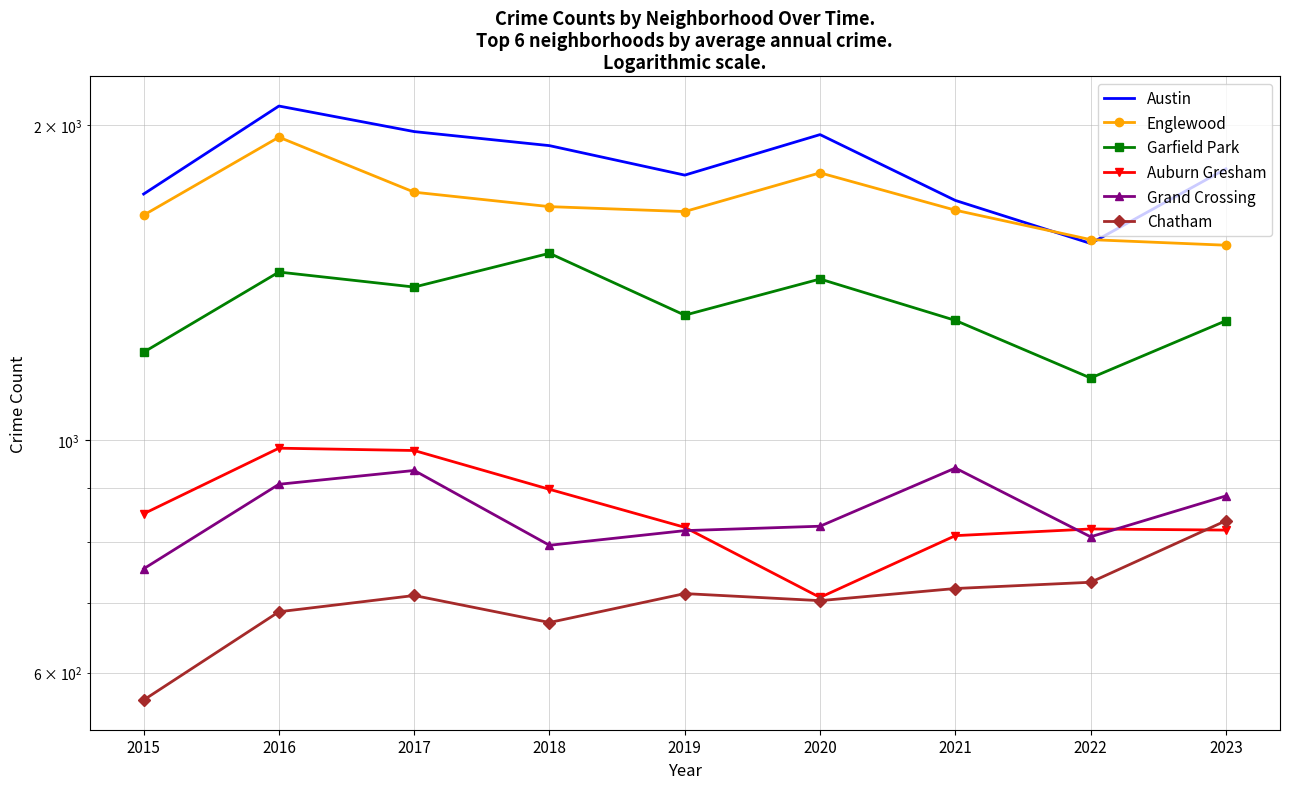

True or false: Garfield Park and Grand Crossing intersect in this chart.

False